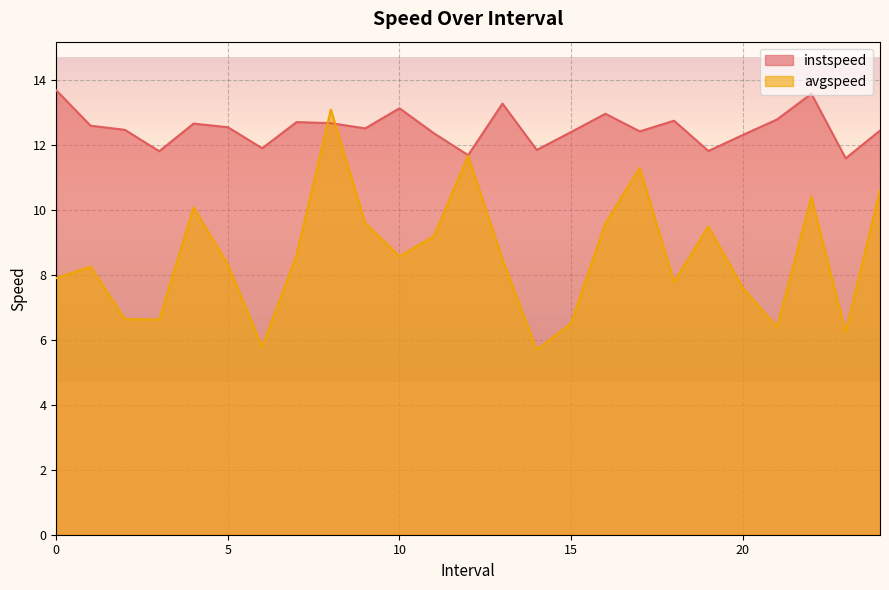

List the series in order of their overall mean, highest first.

instspeed, avgspeed